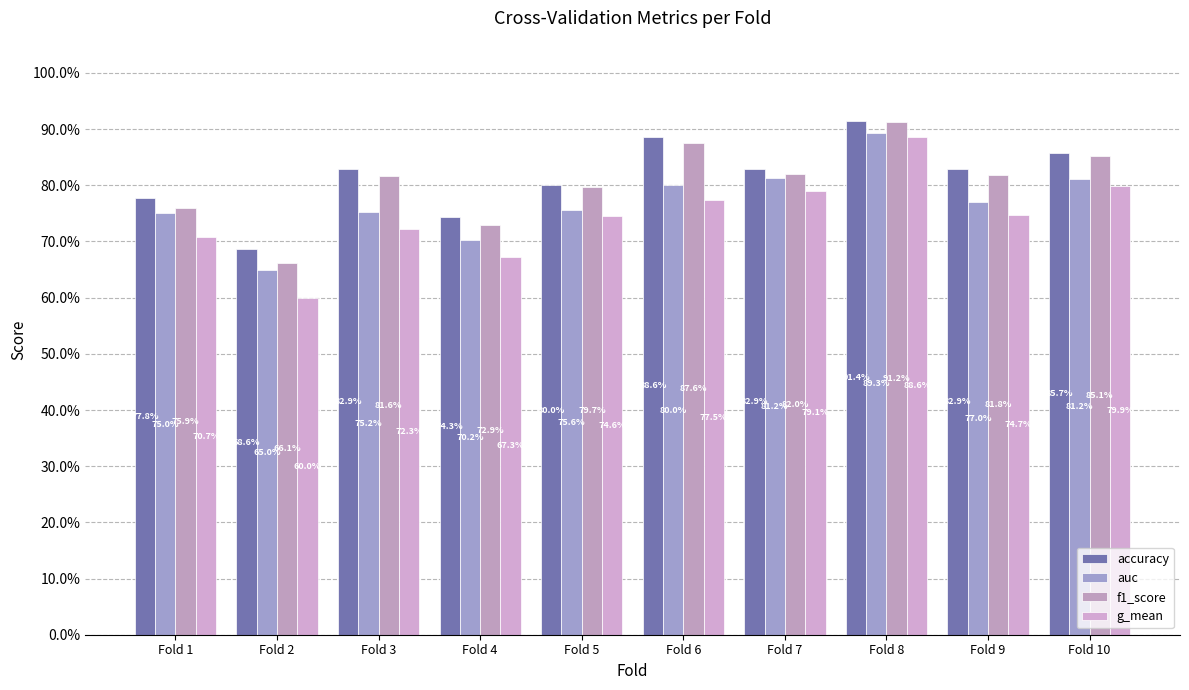

Are the bars grouped side by side (vs. stacked)?

Yes